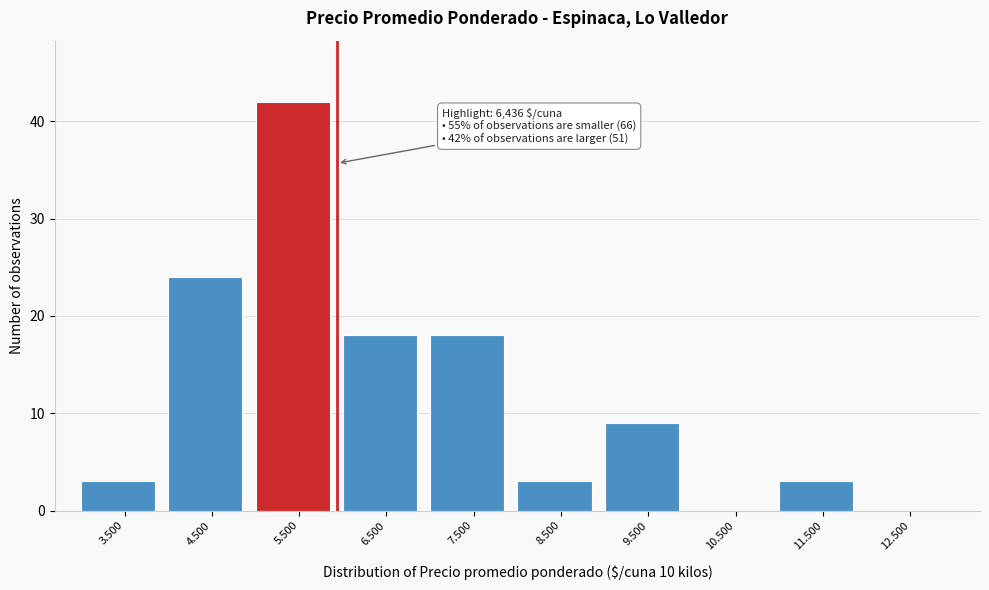

Reading left to right, extract all data points from this chart.

3.500=3	4.500=24	5.500=42	6.500=18	7.500=18	8.500=3	9.500=9	10.500=0	11.500=3	12.500=0